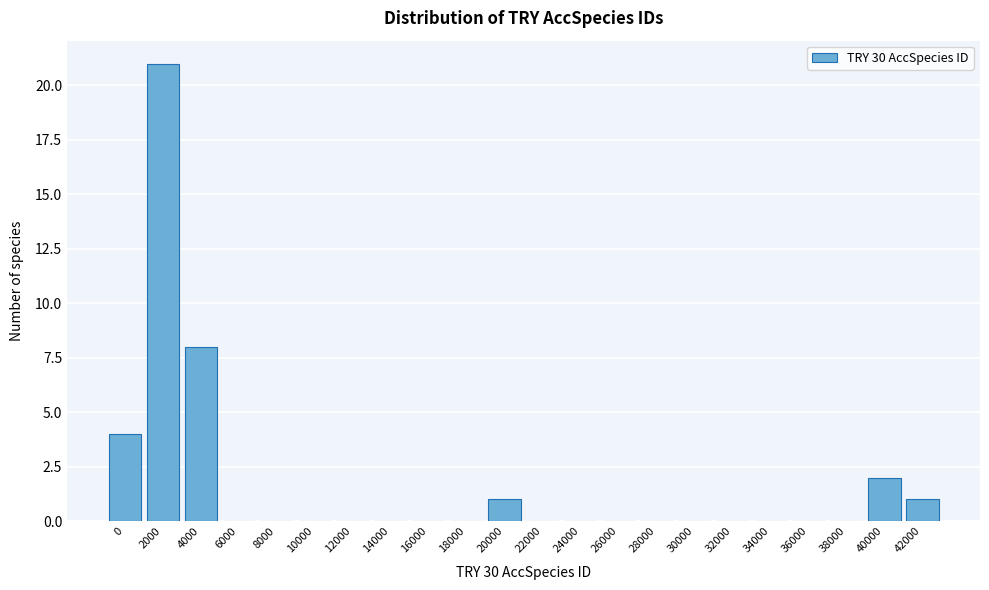

Reading left to right, transcribe all the data shown in this chart.

0=4	2000=21	4000=8	6000=0	8000=0	10000=0	12000=0	14000=0	16000=0	18000=0	20000=1	22000=0	24000=0	26000=0	28000=0	30000=0	32000=0	34000=0	36000=0	38000=0	40000=2	42000=1